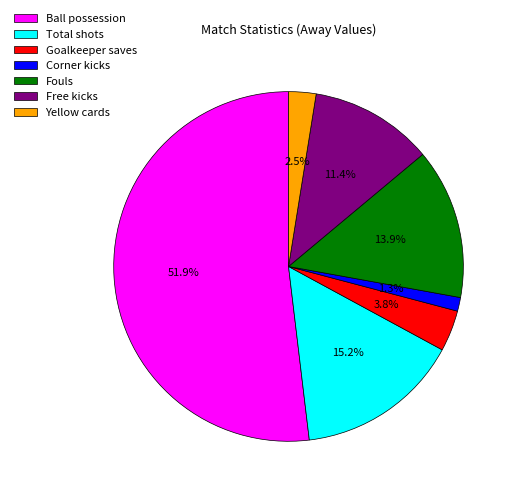

What percentage is NOT represented by Fouls?

86.1%